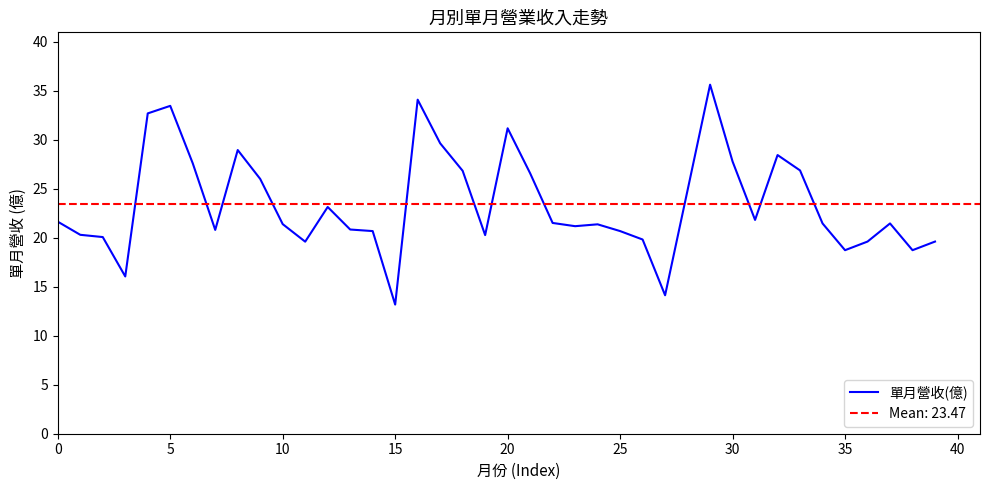

Reading left to right, list all the values displayed in this chart.

21.6	20.3	20.1	16.1	32.7	33.5	27.6	20.8	28.9	26.0	21.4	19.6	23.1	20.8	20.7	13.2	34.1	29.6	26.8	20.3	31.2	26.6	21.5	21.2	21.4	20.7	19.8	14.1	24.9	35.6	27.8	21.8	28.4	26.9	21.5	18.7	19.6	21.5	18.7	19.6